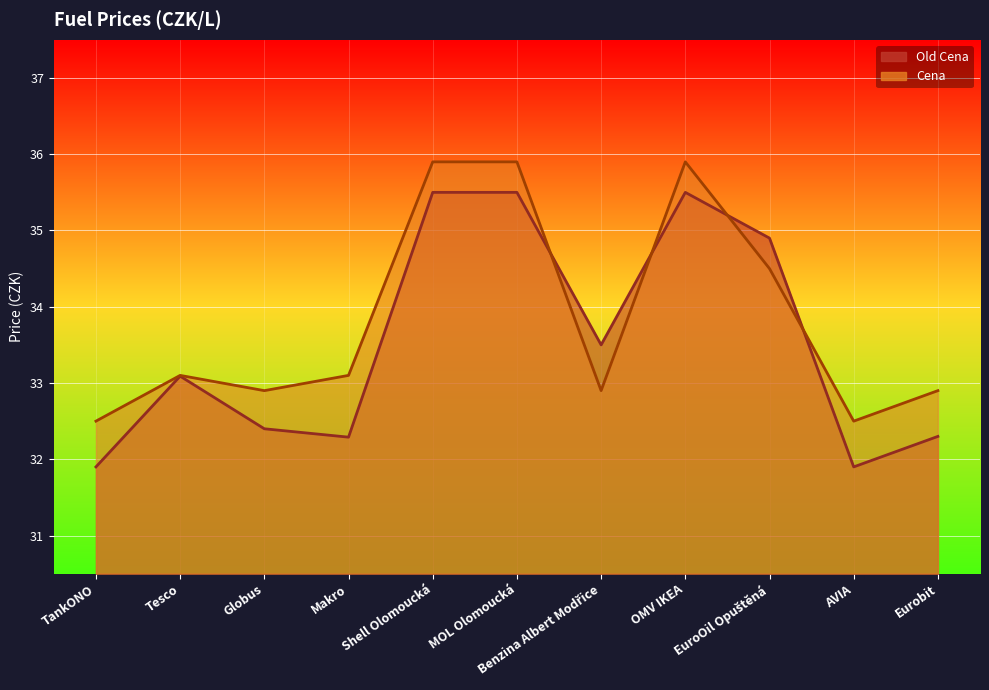

How many interior local valleys does the Cena series have?

3